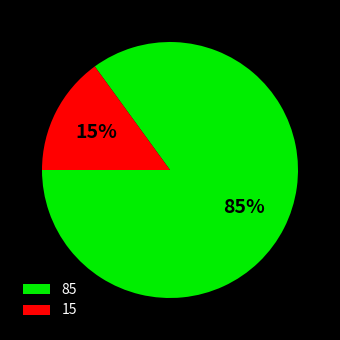

Count the number of slices in the pie.

2